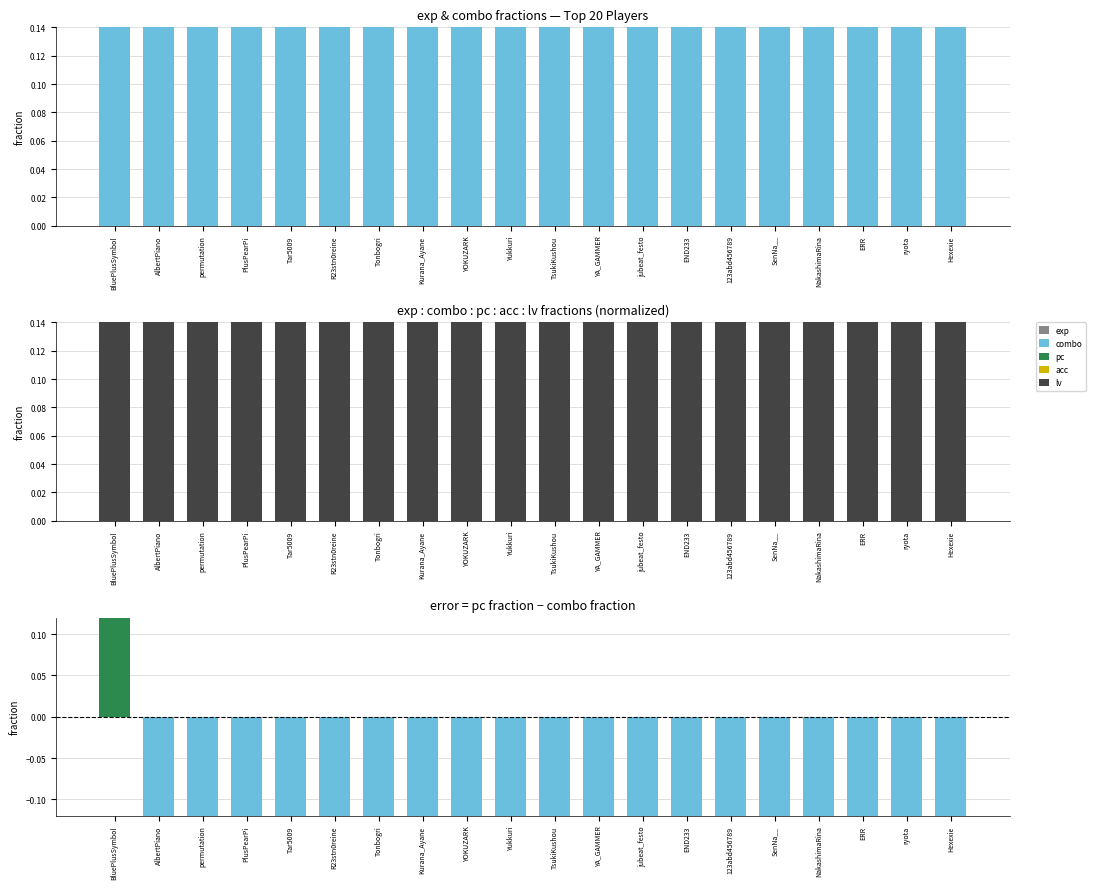

What is the average value of the combo series?

0.7